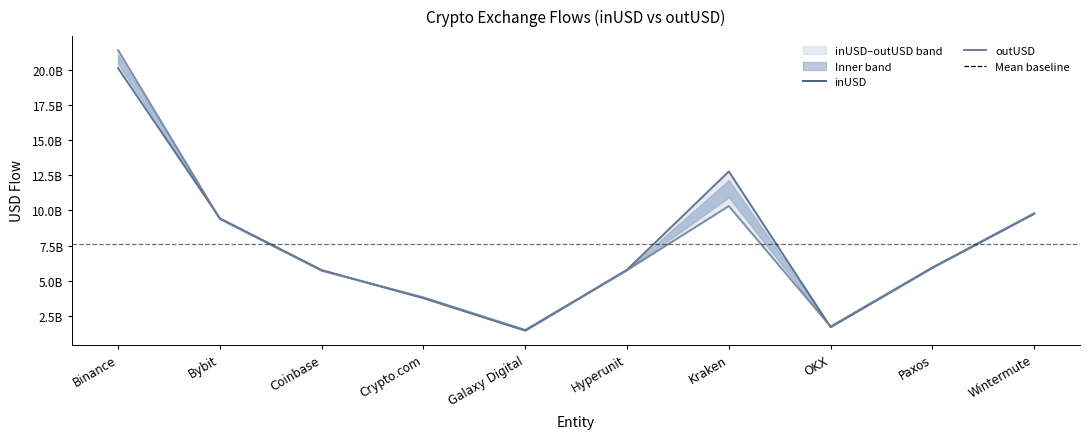

Rank the series at Binance from lowest to highest value.

inUSD, outUSD